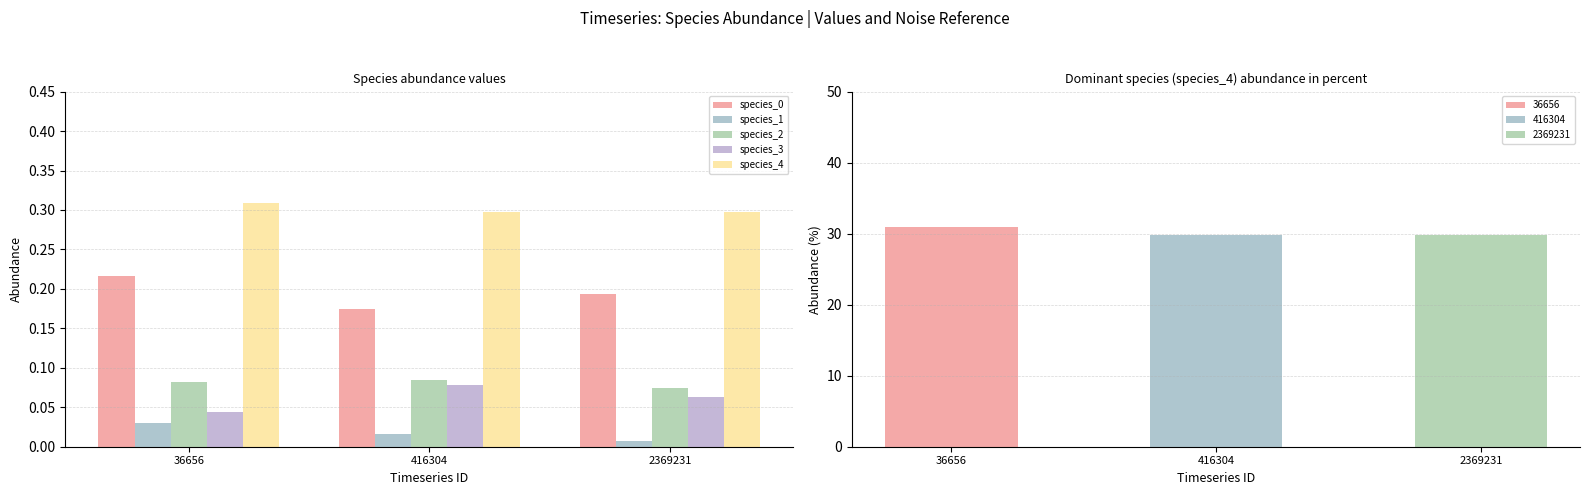

What is the difference between the highest and lowest values at 416304?

0.3